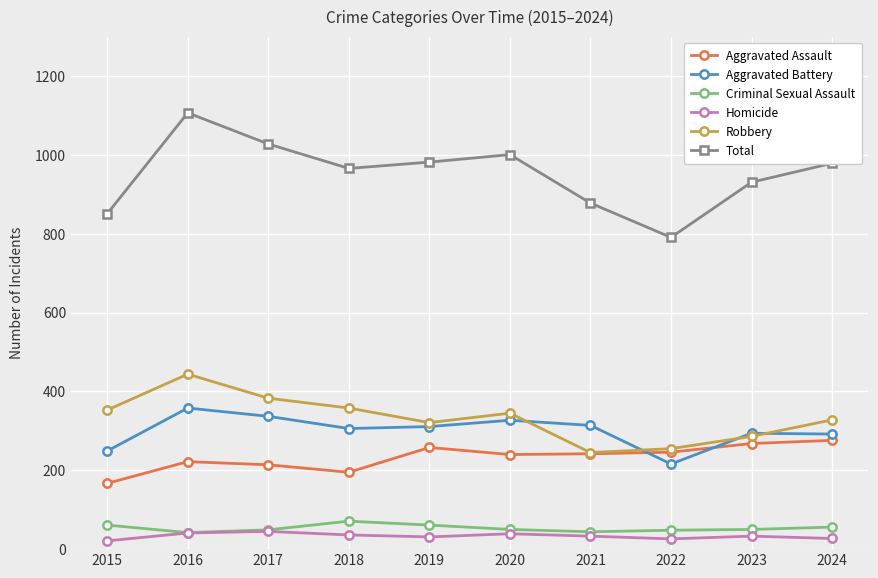

What is the difference between the Homicide values at 2024 and 2015?

6